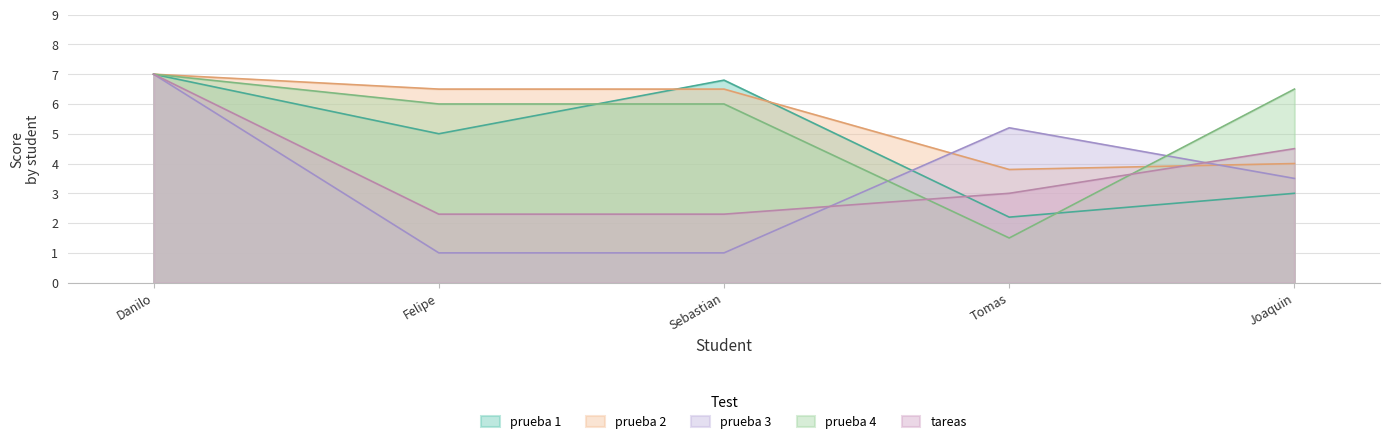

Which series ends up on top after the final intersection of tareas and prueba 3?

tareas